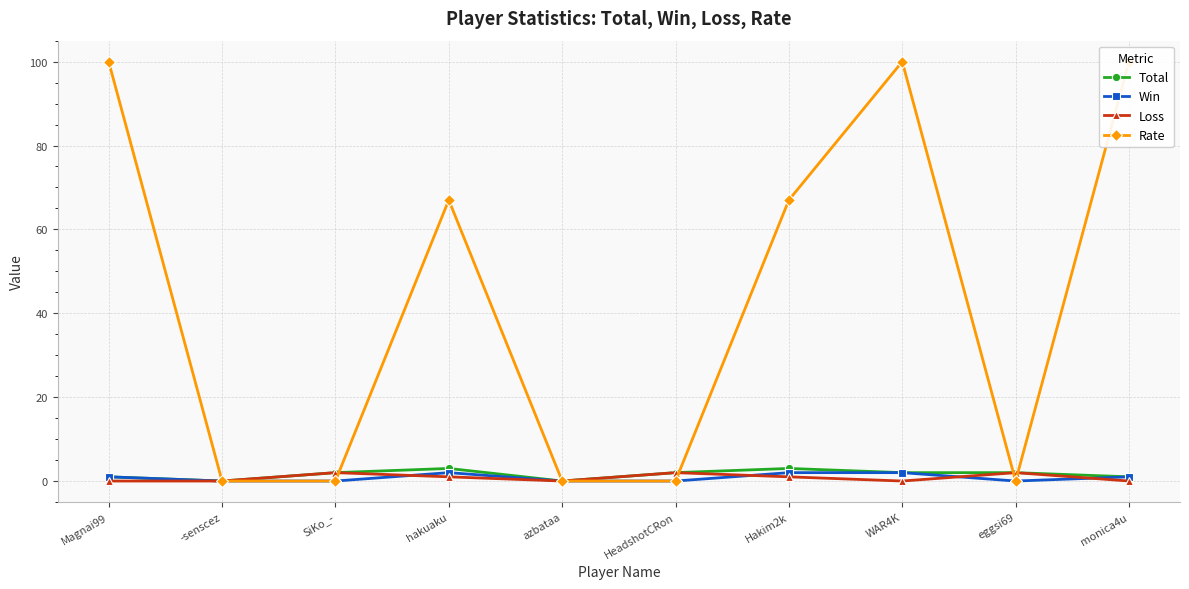

Between hakuaku and Hakim2k, which series saw the biggest shift?

Total